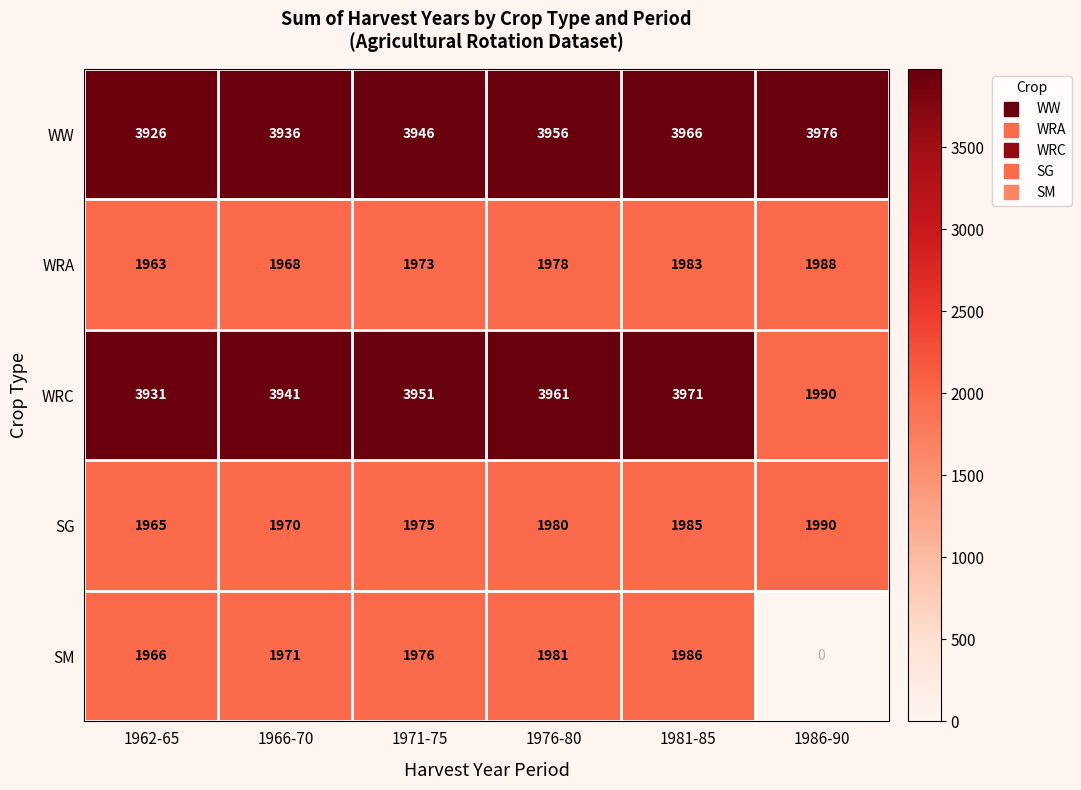

How many categories are shown in the chart?

6